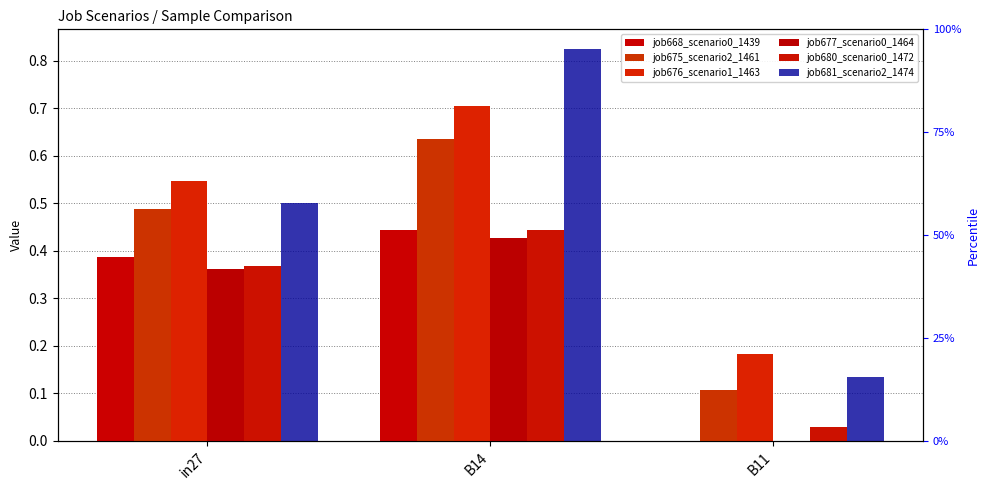

What is the value of the job668_scenario0_1439 bar at the 1st from the left?

0.4